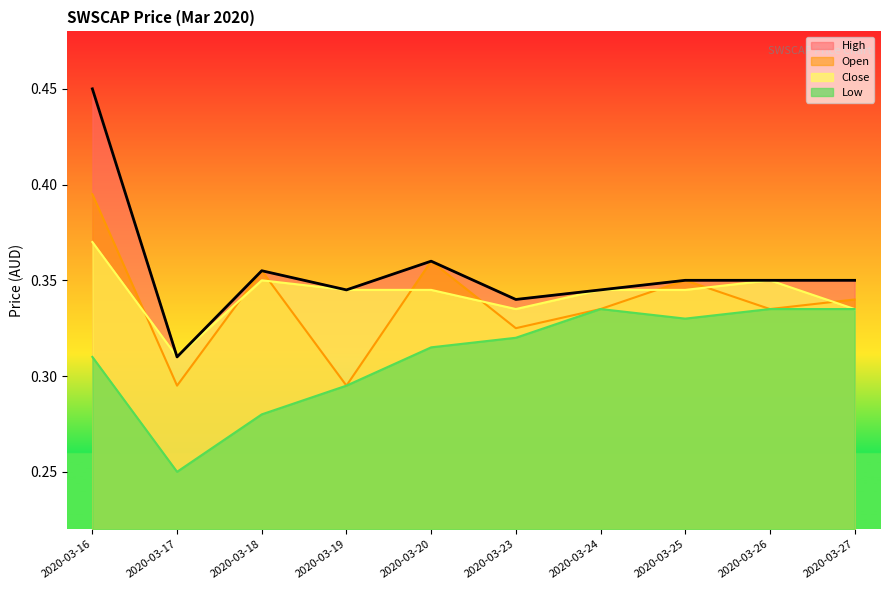

What is the difference between the maximum and minimum values in the low series?

0.1